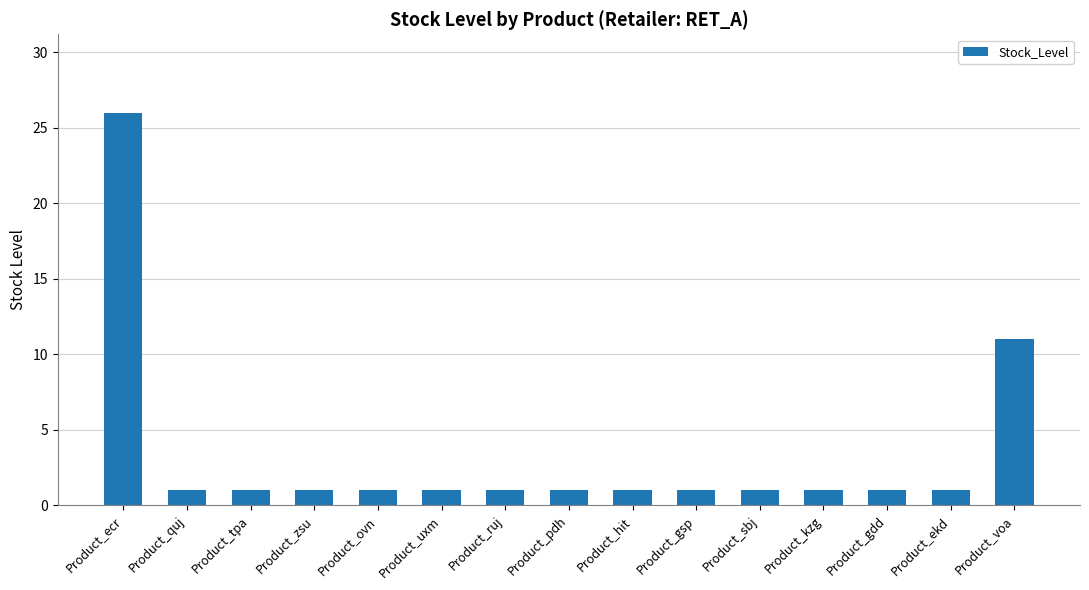

What is the minimum value shown in the chart?

1